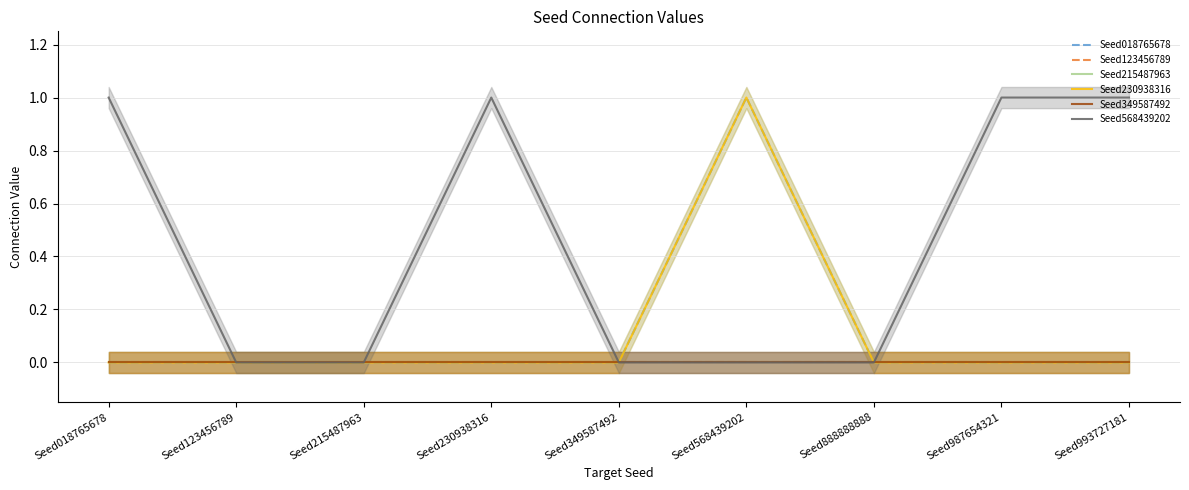

In Seed018765678, how many points are higher than both neighbors (excluding endpoints)?

1